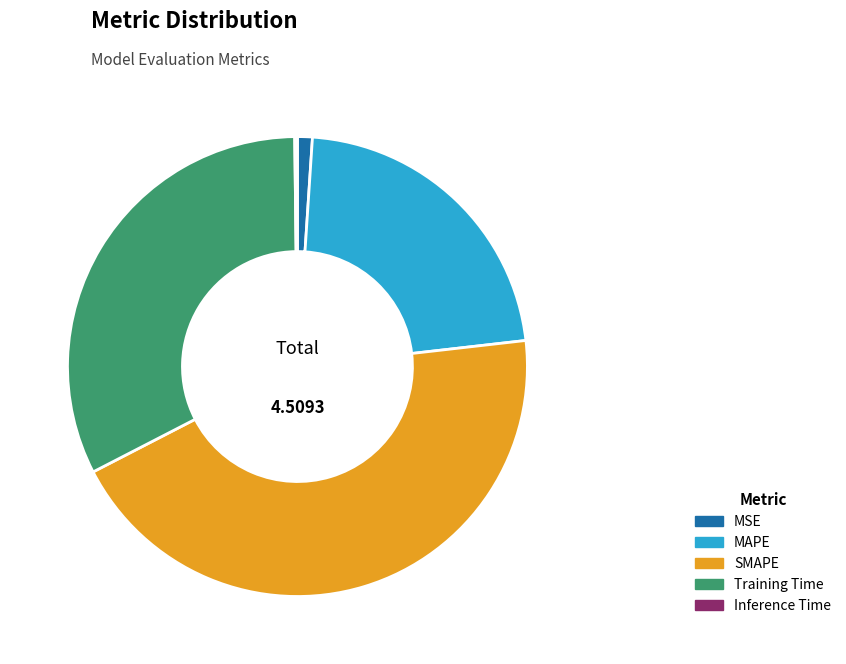

Which category has the biggest portion of the pie?

SMAPE